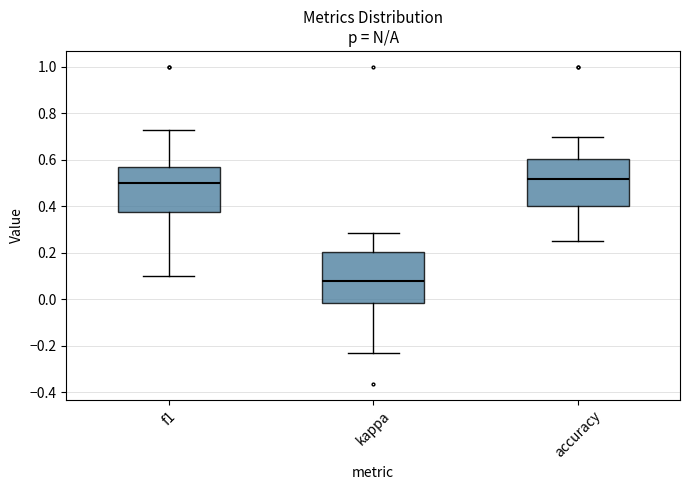

Reading left to right, read every box against the y-axis: the position of its median line, the range the box covers, and the ends of its whiskers. The values are not printed on the chart, so give them approximately, as read against the axis.

f1: median 0.50, box 0.38 to 0.58, whiskers 0.10 to 0.72
kappa: median 0.08, box -0.02 to 0.20, whiskers -0.24 to 0.28
accuracy: median 0.52, box 0.40 to 0.60, whiskers 0.26 to 0.70